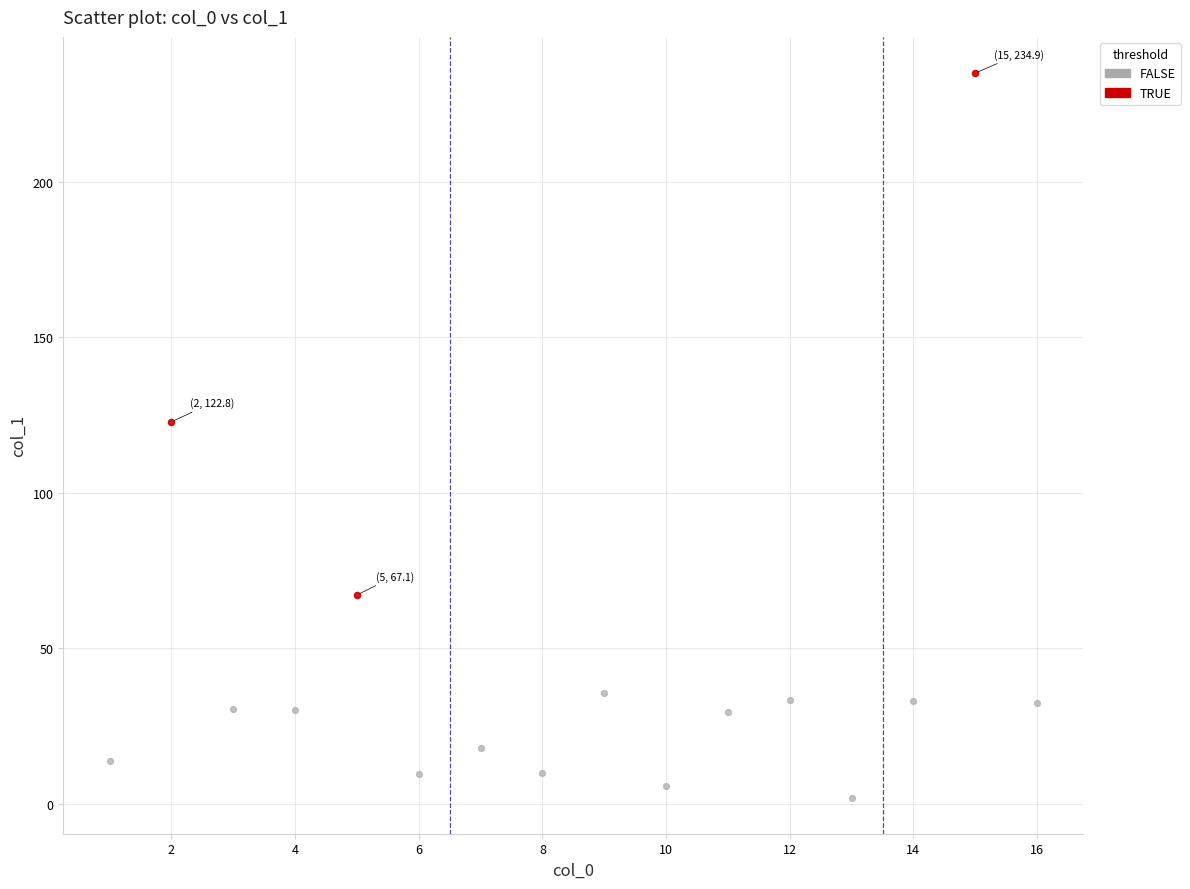

Which series contains the highest Y value?

TRUE